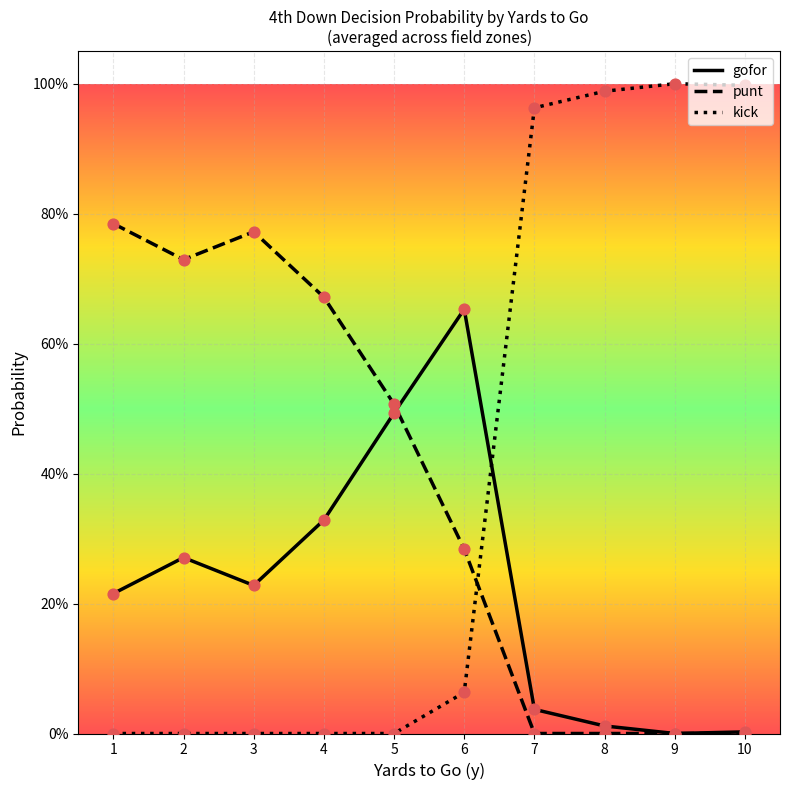

At how many categories does at least one series exceed 0?

10